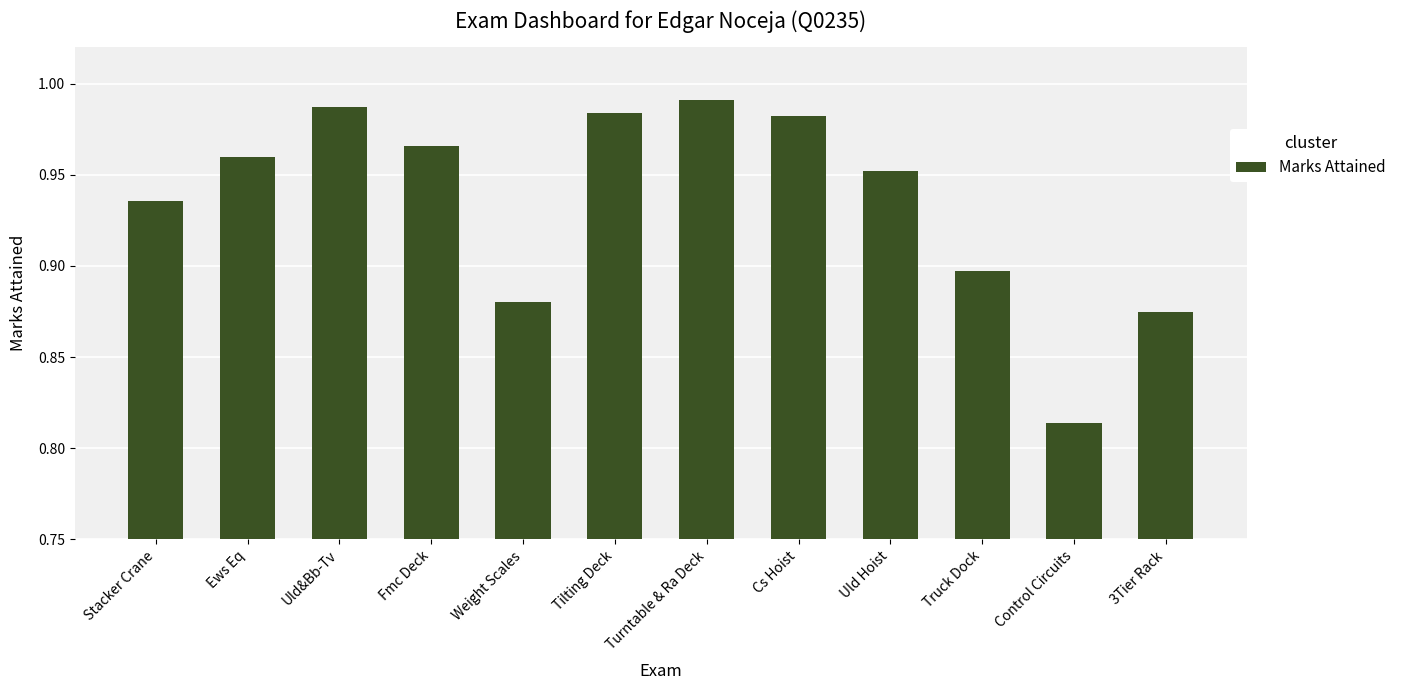

True or false: the data shows 0.4 at Turntable & Ra Deck.

False